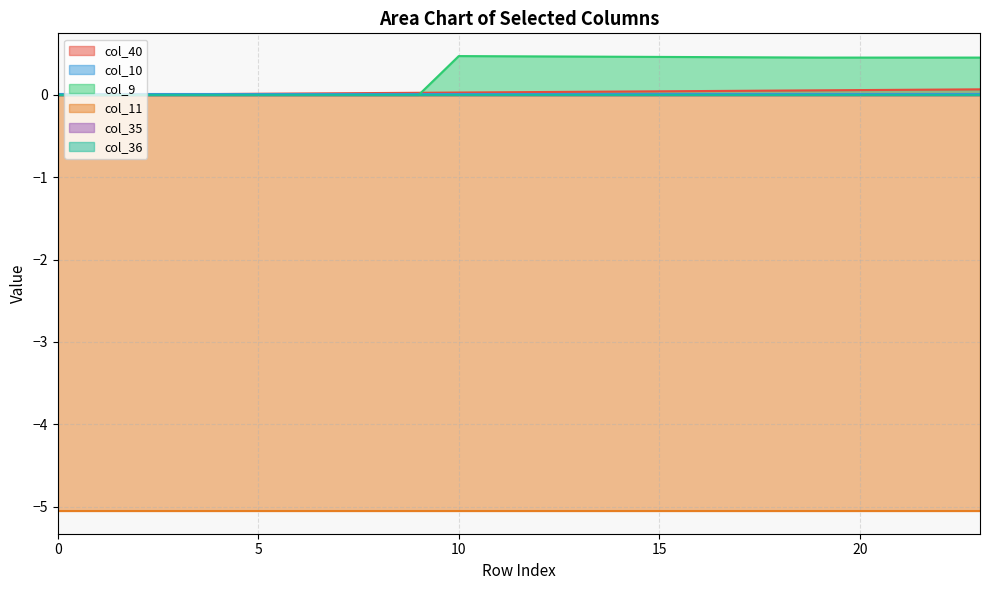

What is the minimum value shown in the chart?

-5.1